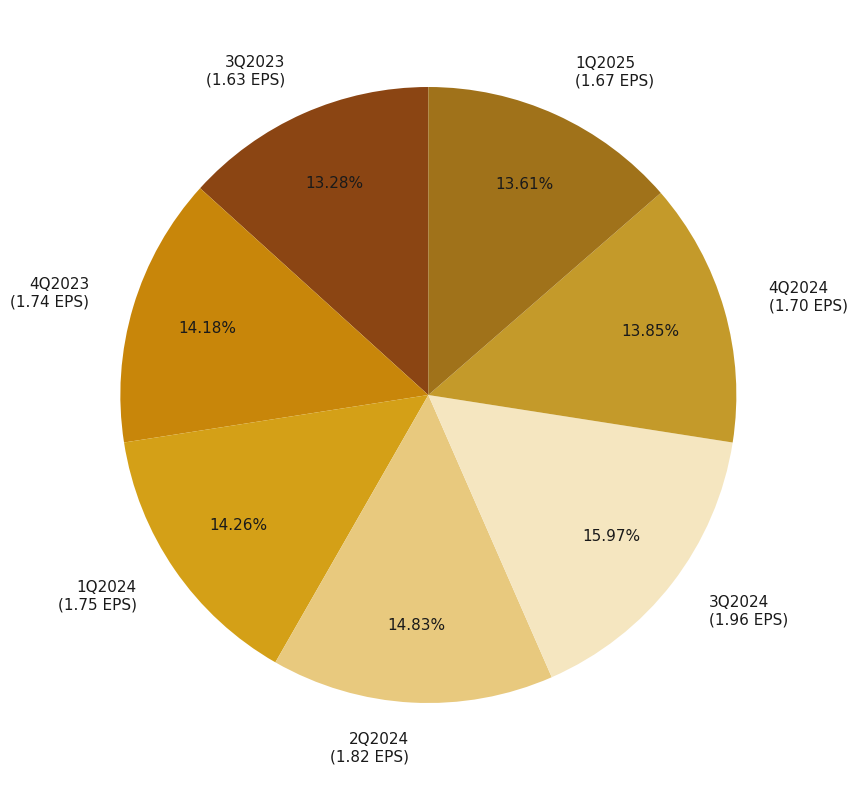

To the nearest percent, what portion does 3Q2024 represent?

16%